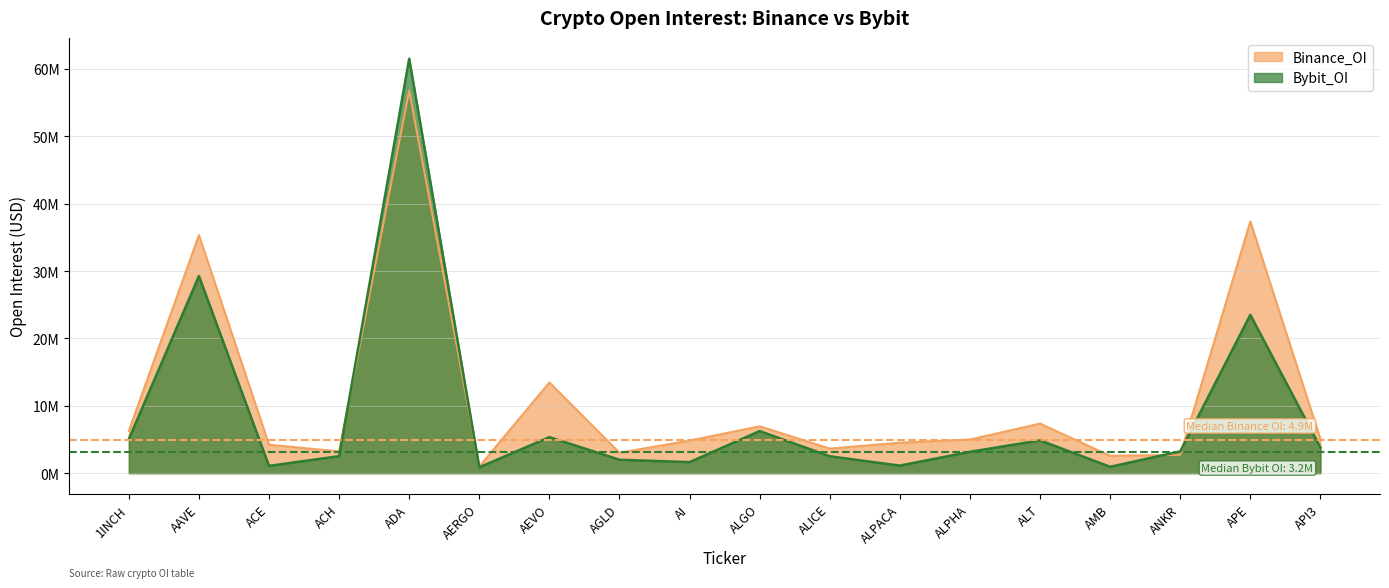

Count the number of data series in this chart.

2